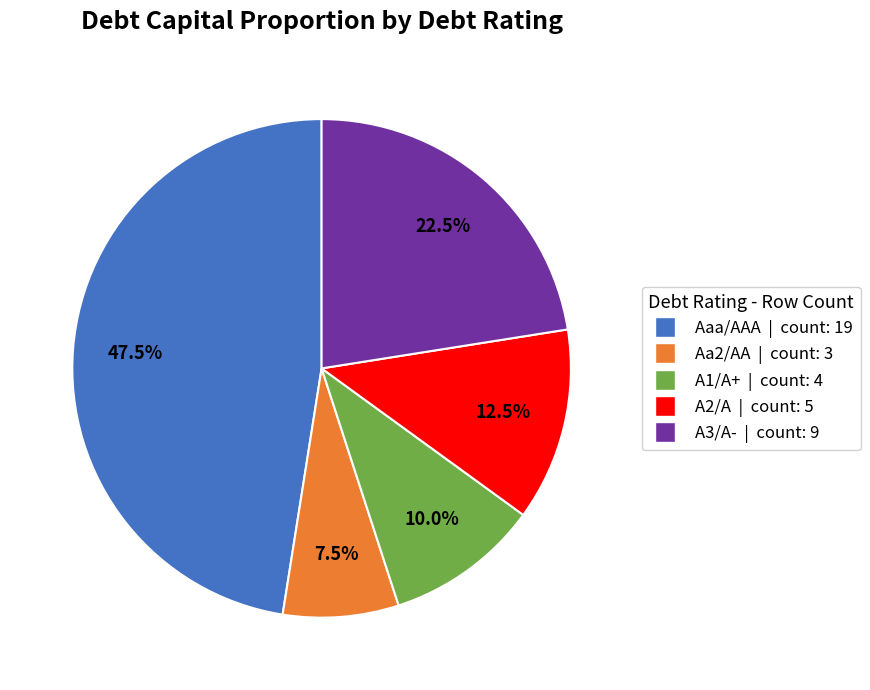

Is there a majority slice in this chart?

No